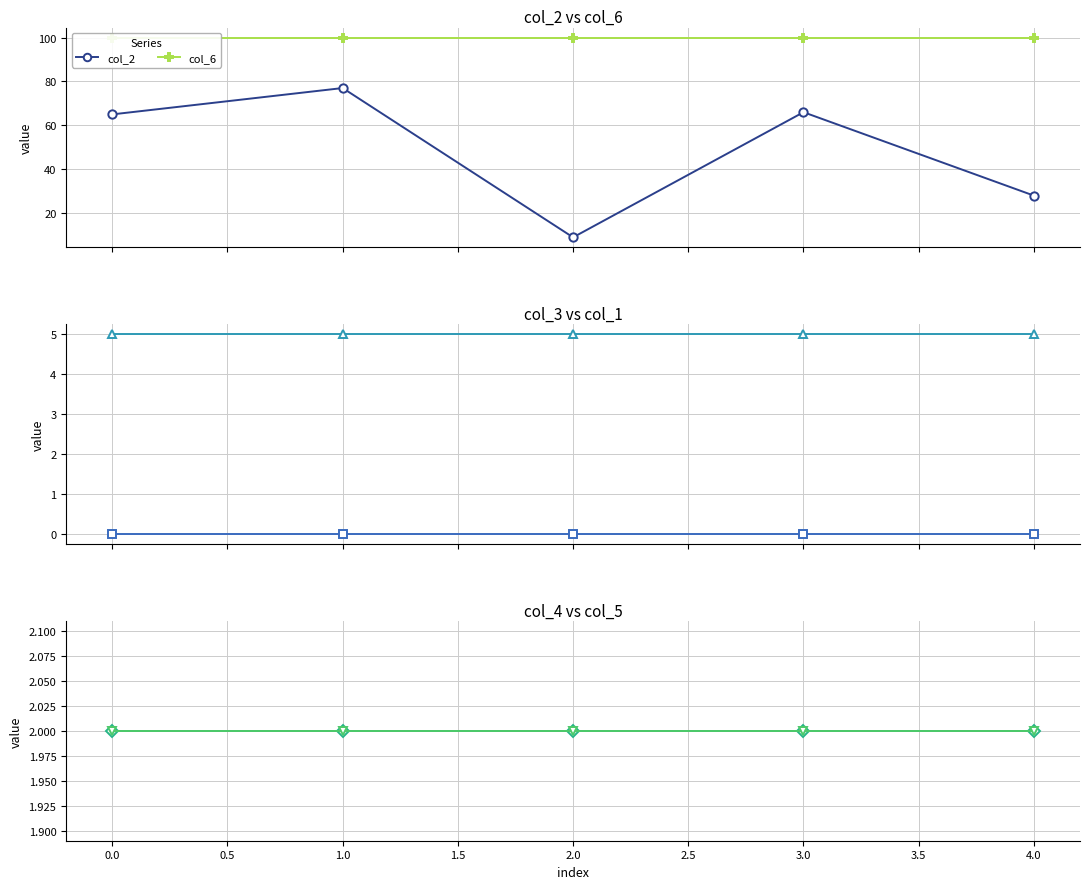

True or false: col_4 and col_6 intersect in this chart.

False